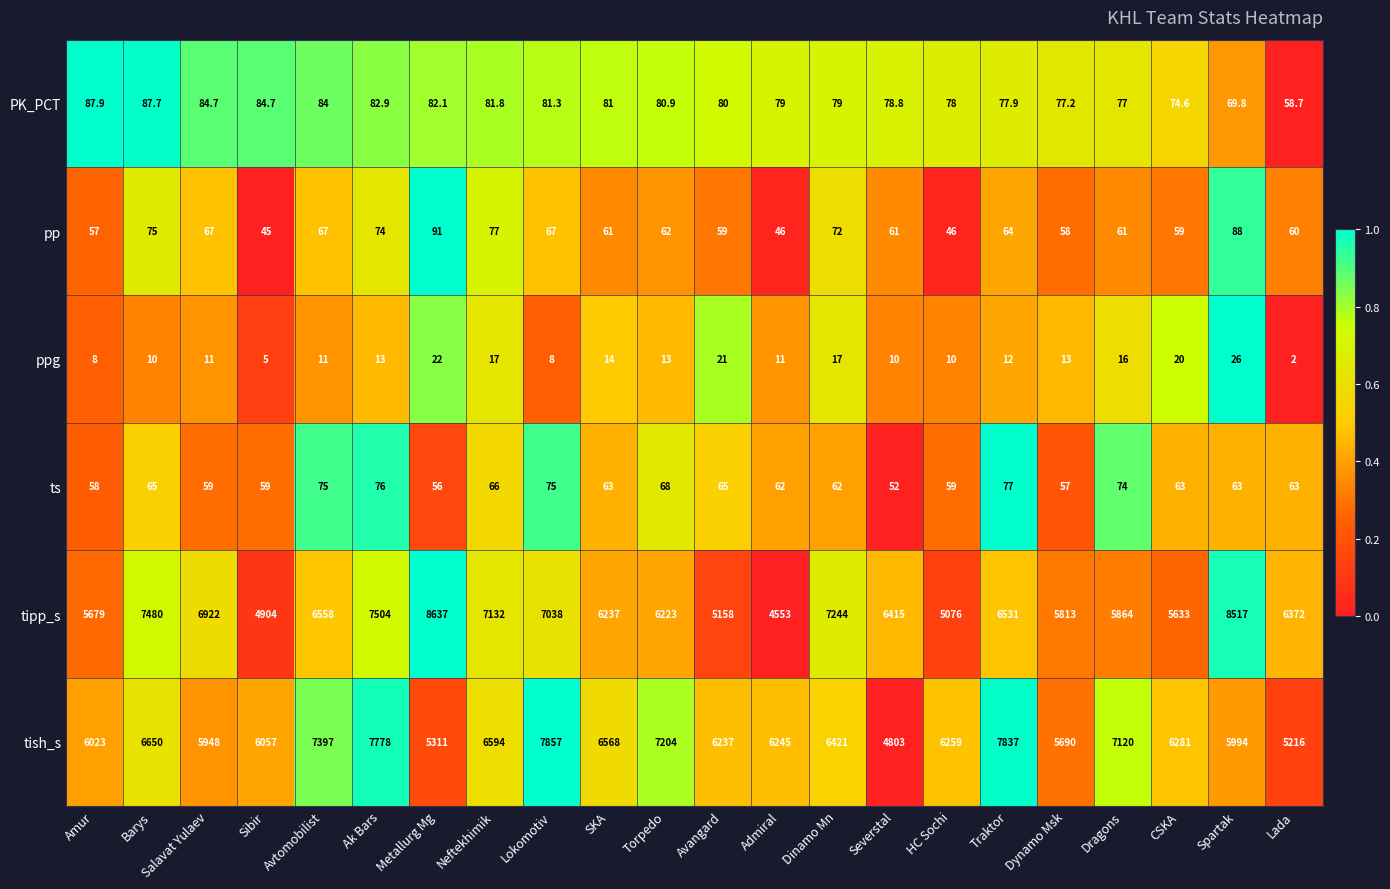

What is the total value across all series at Admiral?

10996.0